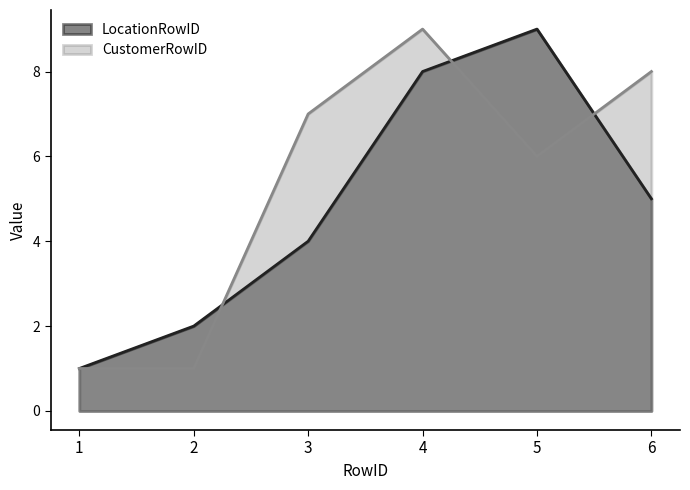

Does the chart display data point markers on the line(s)?

No